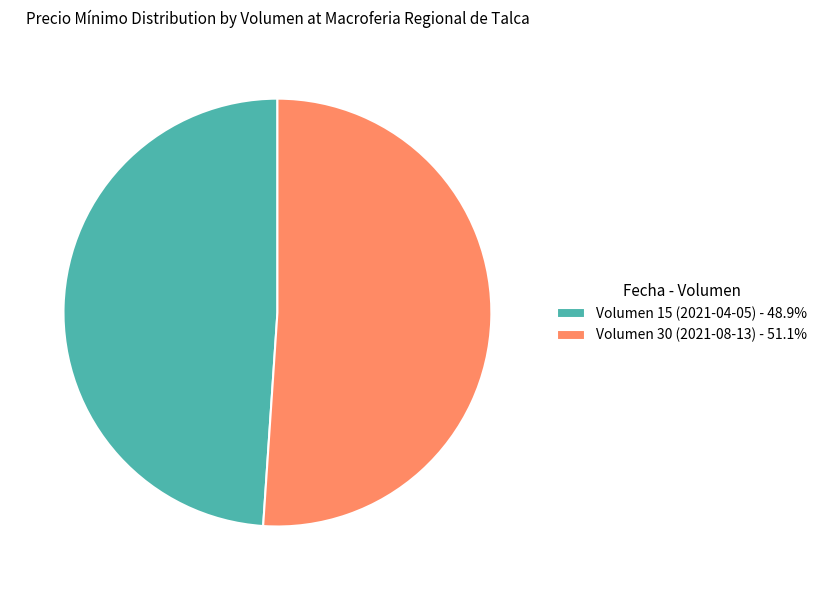

How many segments does this pie chart have?

2